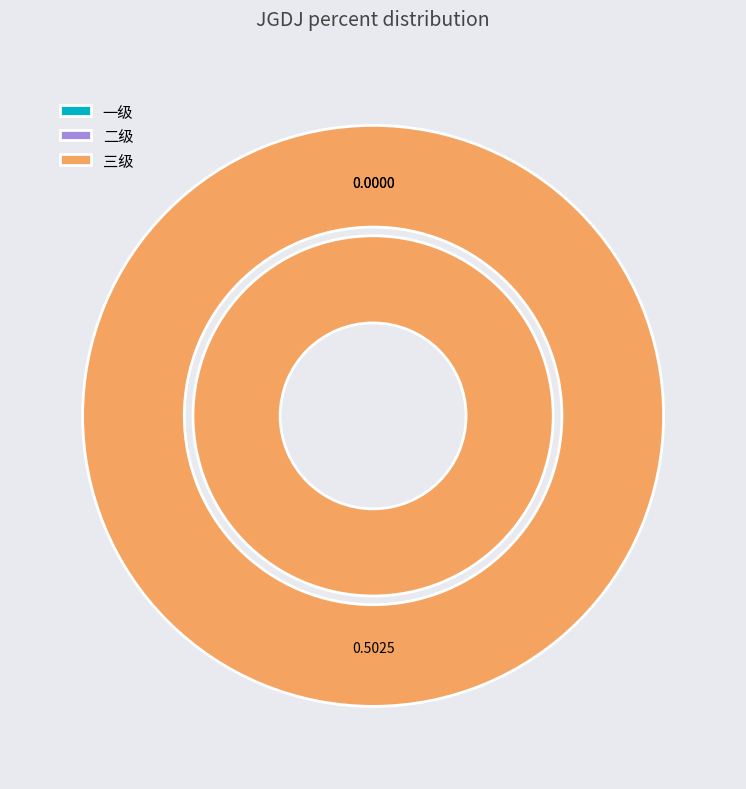

What percentage do 三级 and 一级 together represent?

100.0%